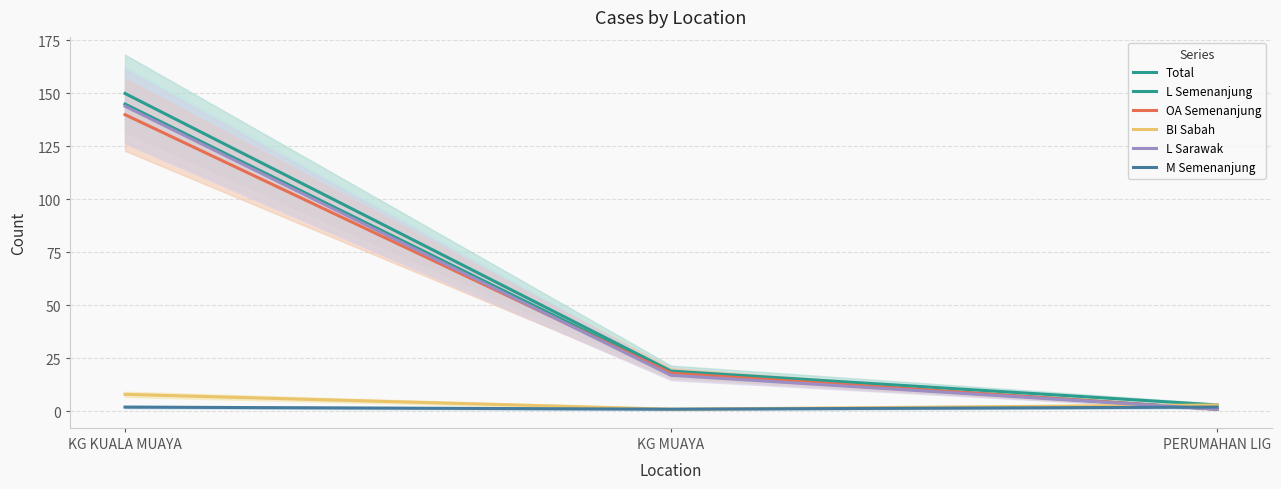

Between KG KUALA MUAYA and PERUMAHAN LIG, which series saw the biggest shift?

Total